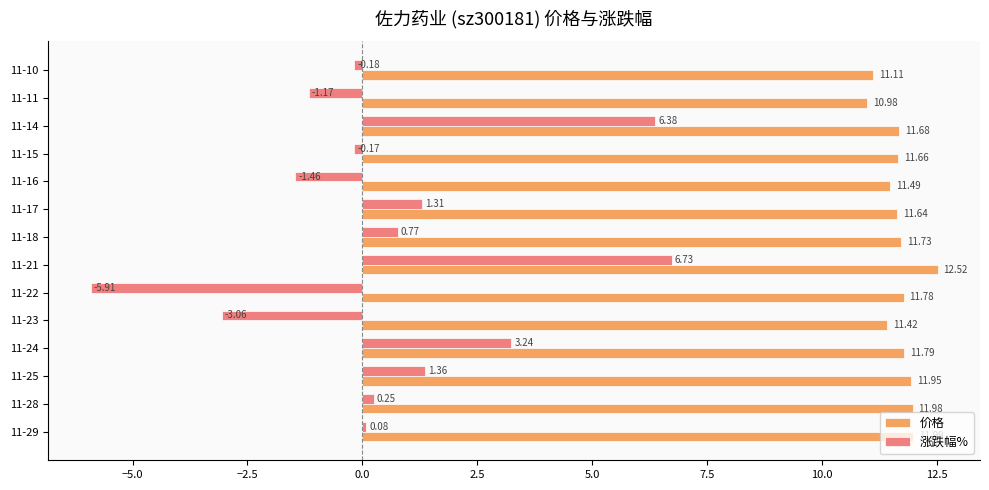

How many data points does each series have?

14